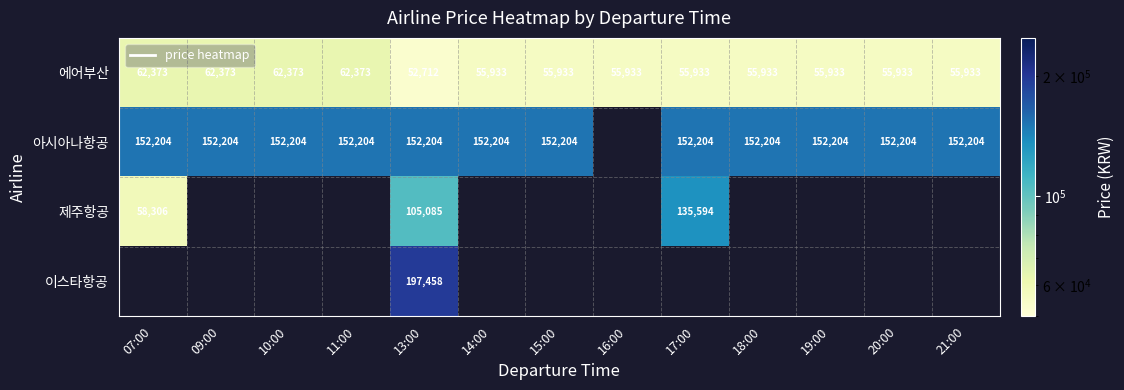

True or false: 에어부산 has a value of 108881 at 11:00.

False